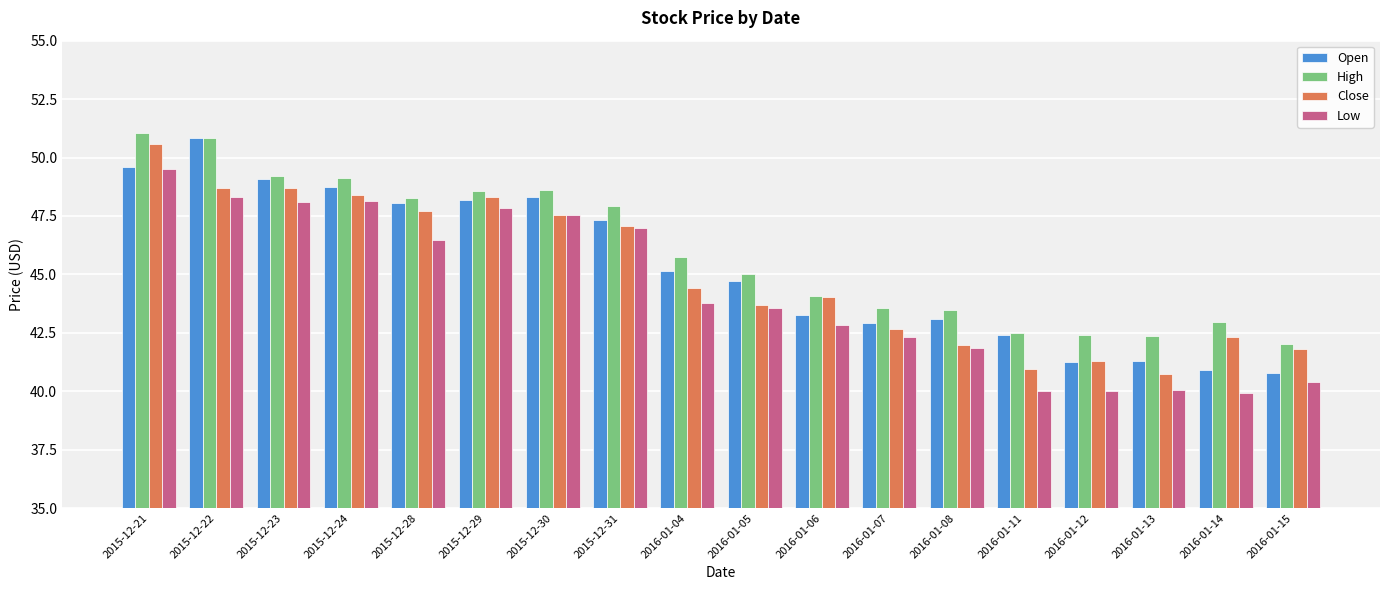

What are all the series names shown in the legend?

Open, High, Close, Low